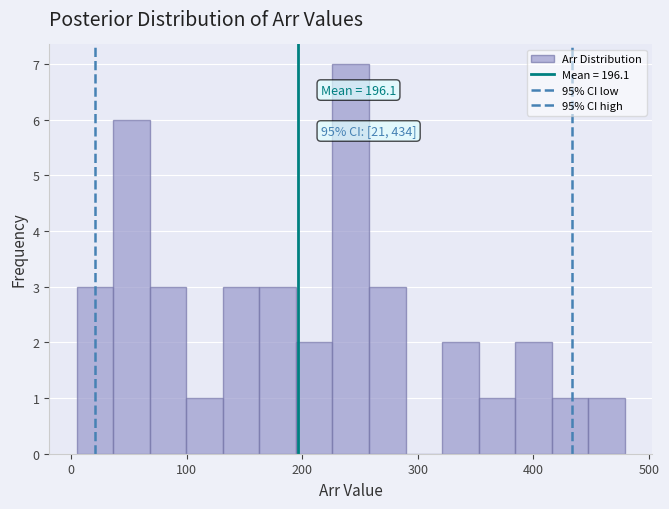

Around what value on the x-axis is the tallest bar? Give the approximate position of its centre, as read against the axis.

240